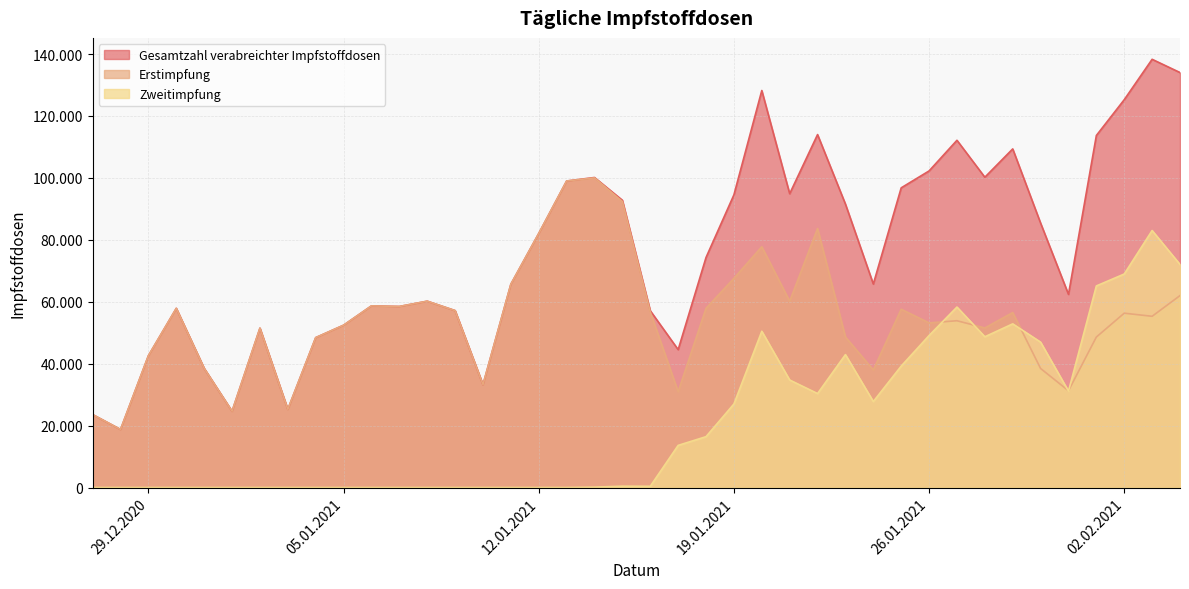

Reading left to right, transcribe all the data shown in this chart.

Erstimpfung: 23557	18747	42576	57870	38486	24624	51475	25244	48411	52421	58666	58473	60181	57141	33210	65666	82052	98998	100015	92354	56706	30930	57878	67553	77762	60179	83651	48617	37956	57582	53168	53864	51531	56509	38441	31245	48596	56303	55299	61984
Zweitimpfung: 0	0	0	0	0	0	0	0	0	0	0	0	0	0	0	0	0	0	115	429	395	13603	16423	26977	50466	34721	30342	42923	27763	39210	49085	58285	48688	52858	46953	31134	65107	68959	83009	72046
Gesamtzahl verabreichter Impfstoffdosen: 23557	18747	42576	57870	38486	24624	51475	25244	48411	52421	58666	58473	60181	57141	33210	65666	82052	98998	100130	92783	57101	44533	74301	94530	128228	94900	113993	91540	65719	96792	102253	112149	100219	109367	85394	62379	113703	125262	138308	134030